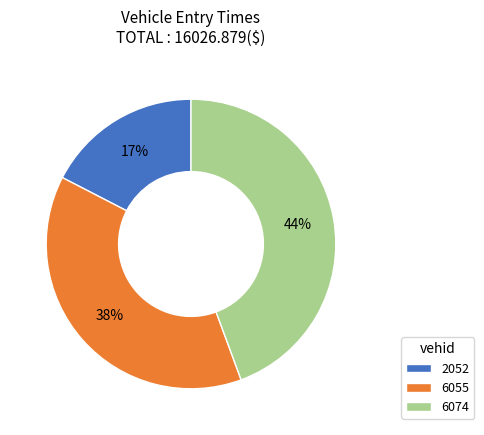

What percentage is the 6074 slice, to the nearest percent?

44%